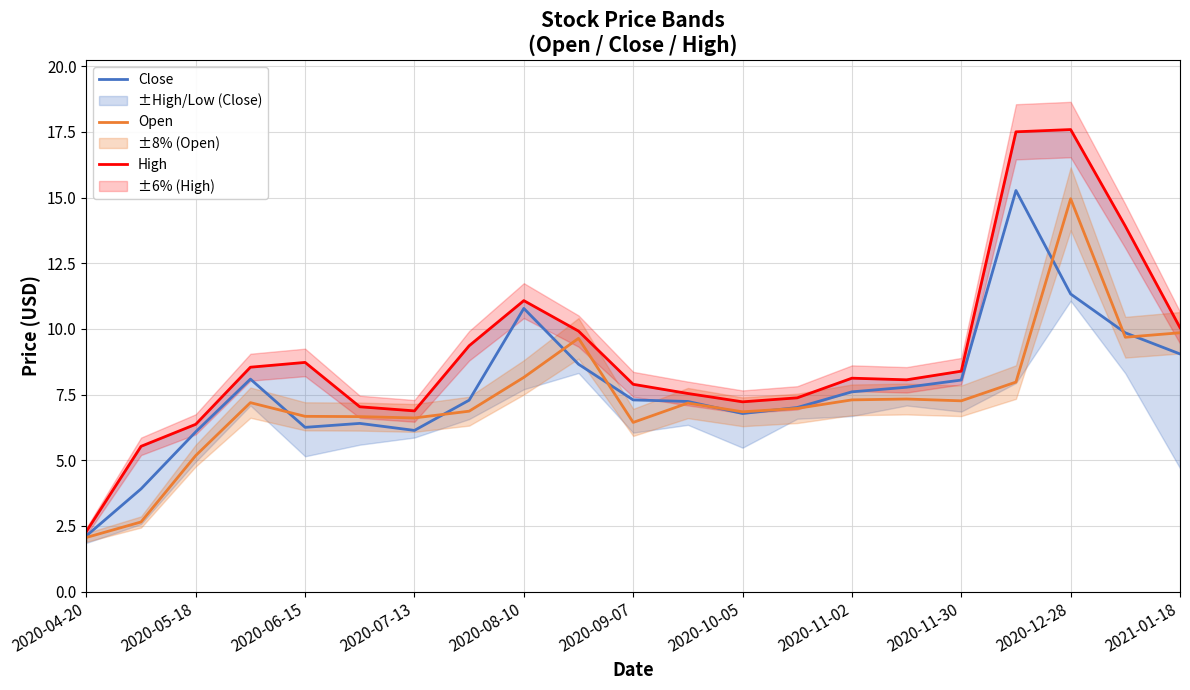

How many interior local peaks does the High series have?

4